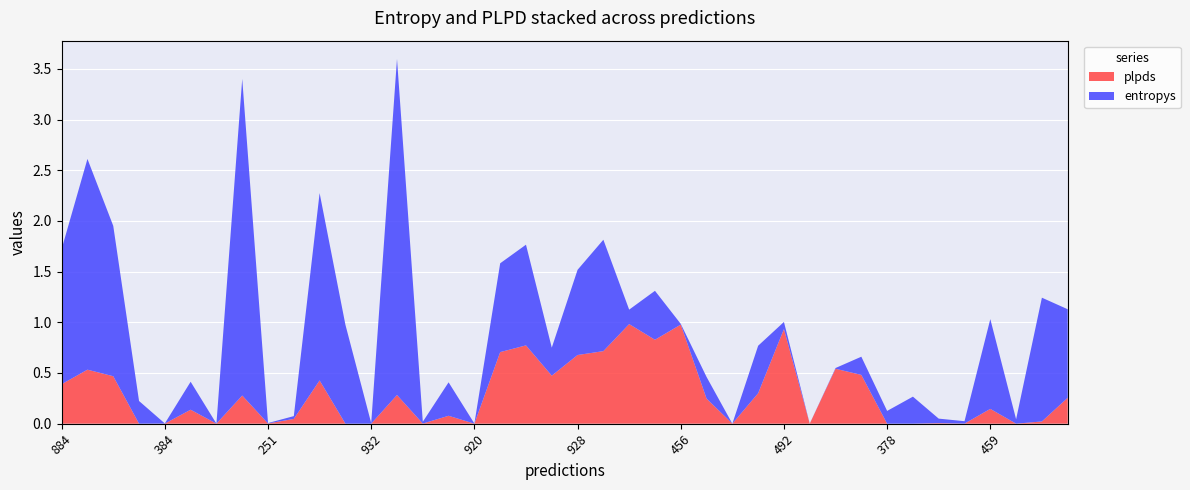

Reading left to right, transcribe all the data shown in this chart.

entropys: 1.3	2.1	1.5	0.2	0.0	0.3	0.0	3.1	0.0	0.0	1.8	1.0	0.0	3.3	0.0	0.3	0.0	0.9	1.0	0.3	0.8	1.1	0.1	0.5	0.0	0.2	0.0	0.5	0.1	0.0	0.0	0.2	0.1	0.3	0.0	0.0	0.9	0.0	1.2	0.9
plpds: 0.4	0.5	0.5	-0.0	0.0	0.1	0.0	0.3	0.0	0.0	0.4	-0.1	-0.0	0.3	0.0	0.1	-0.0	0.7	0.8	0.5	0.7	0.7	1.0	0.8	1.0	0.2	0.0	0.3	0.9	0.0	0.5	0.5	-0.0	-0.0	0.0	0.0	0.1	-0.0	0.0	0.3